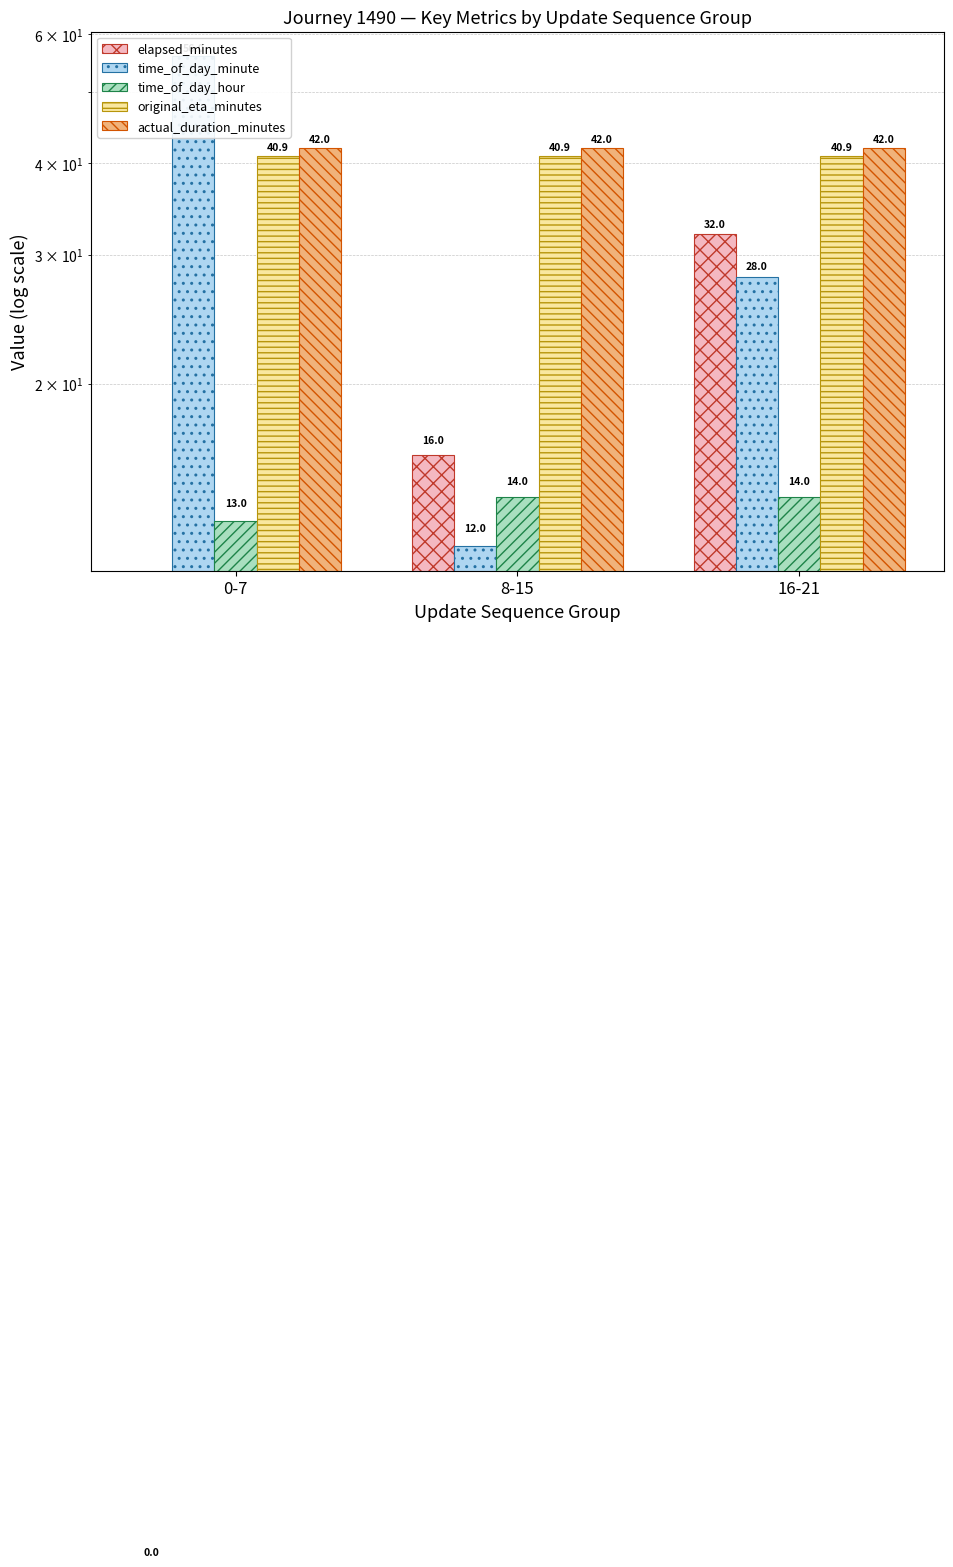

What is the difference between the highest and lowest values at 16-21?

28.0